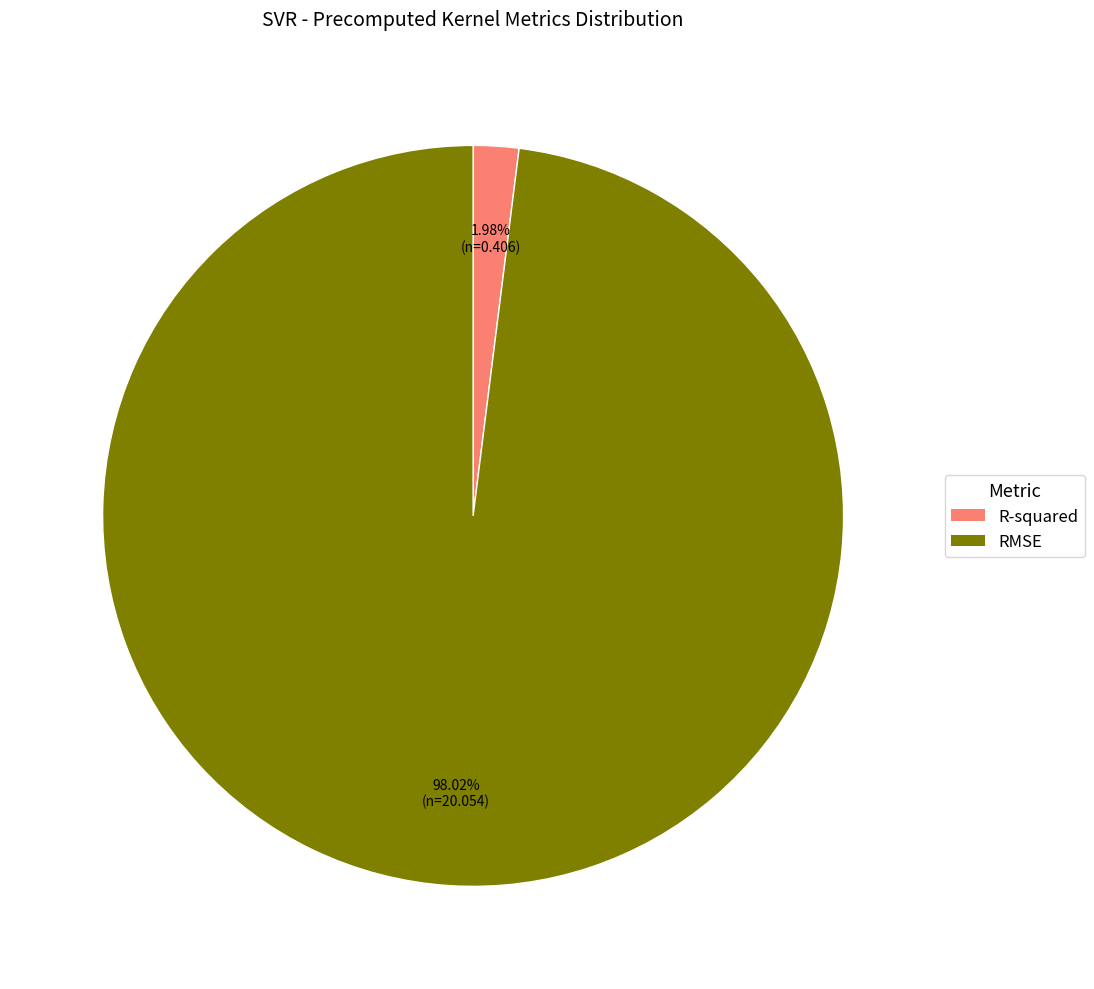

How many slices are in this pie chart?

2